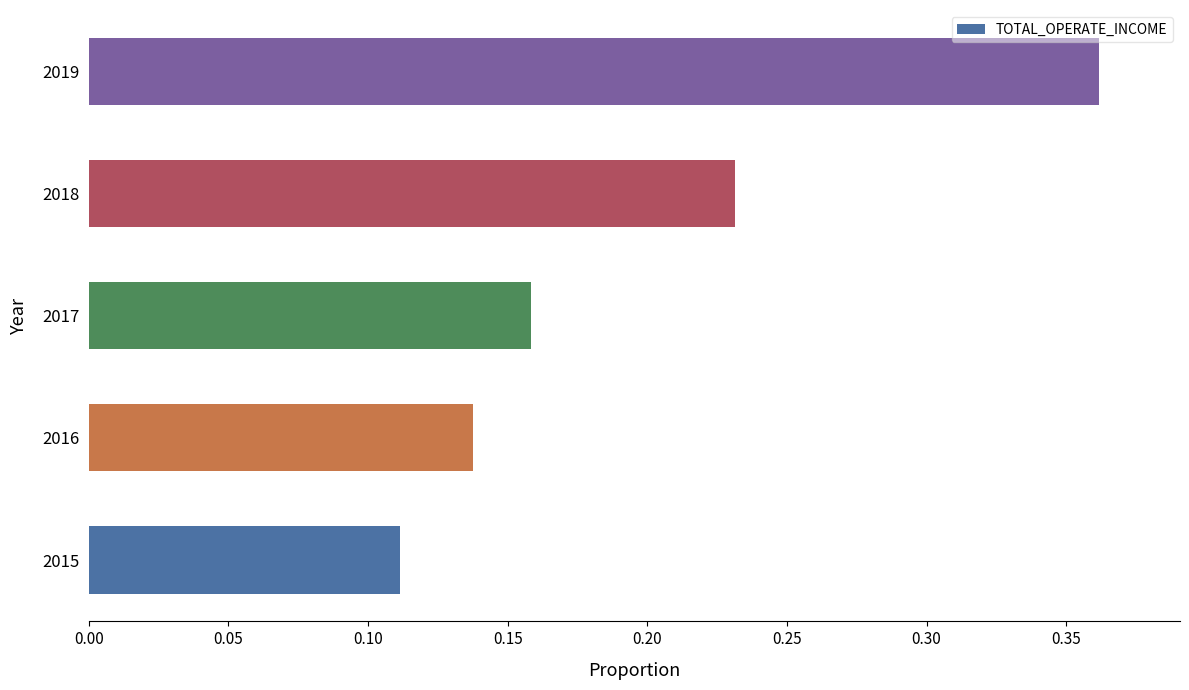

Between 2019 and 2016, which is larger?

2019